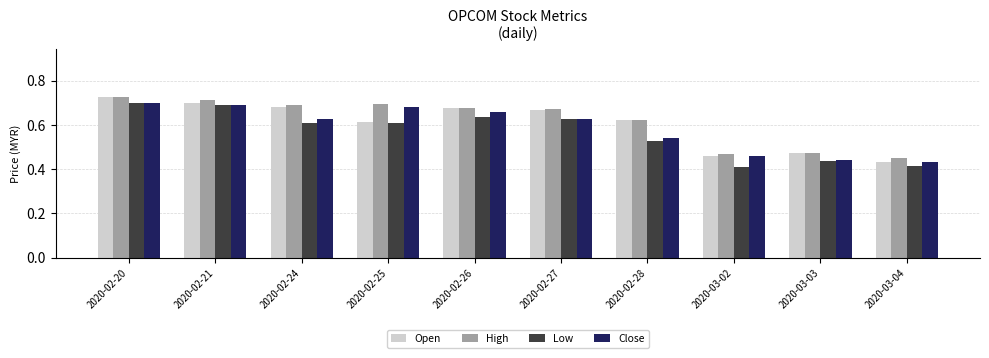

At which label does Open reach its minimum?

2020-03-04